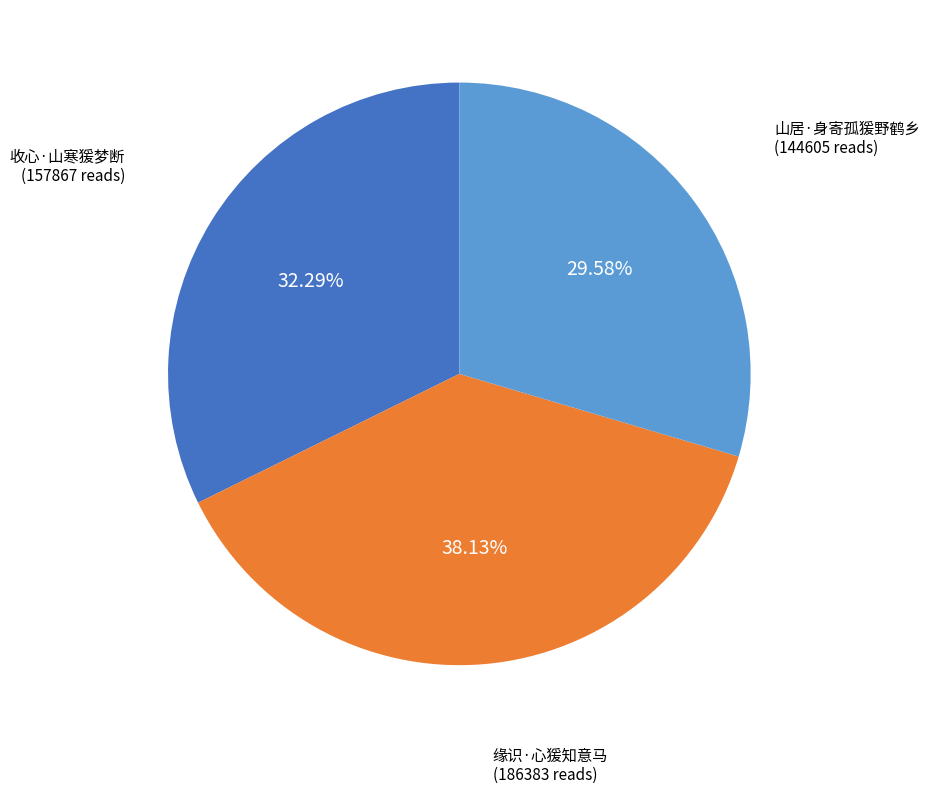

How many segments does this pie chart have?

3